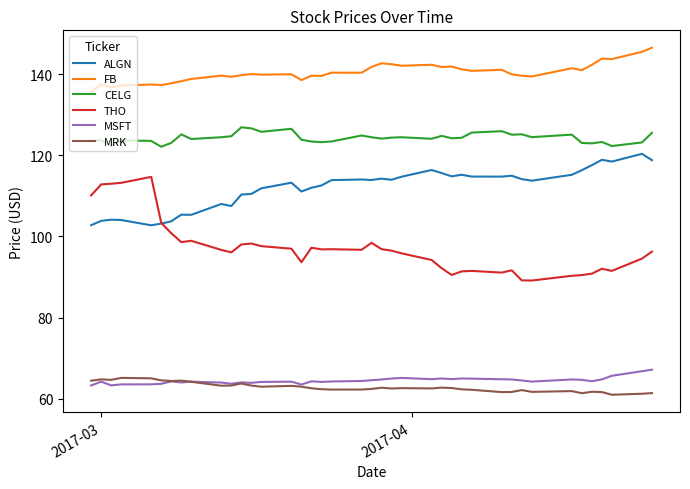

Which series has the largest range (max minus min)?

THO